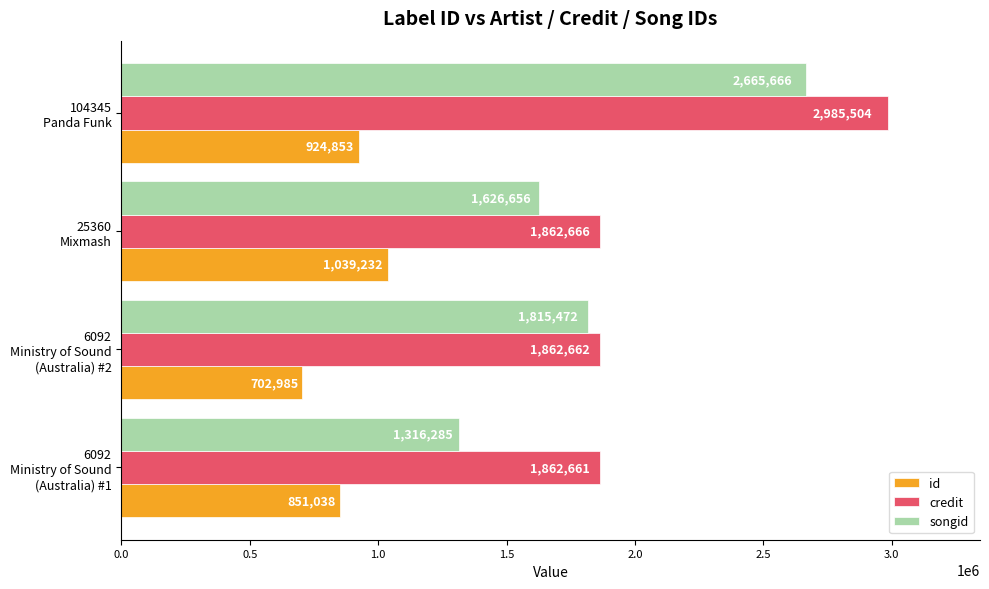

Which series has the largest range (max minus min)?

songid